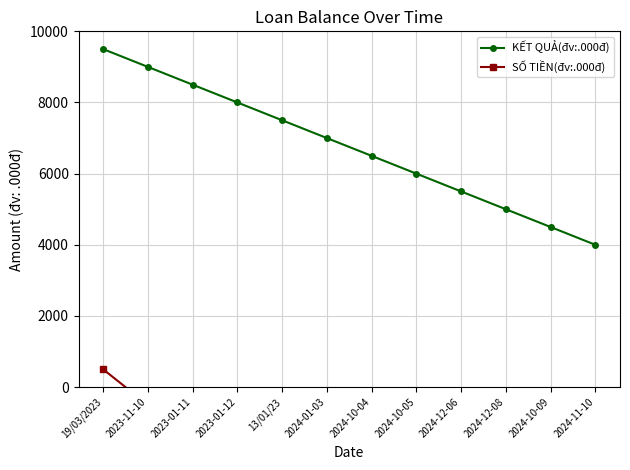

Does the chart display data point markers on the line(s)?

Yes